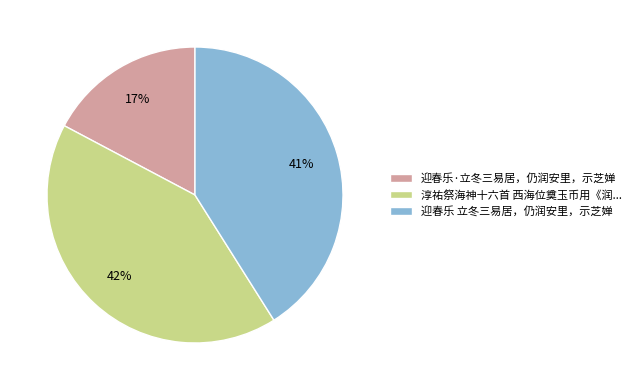

To the nearest percent, what is the difference between the 淳祐祭海神十六首 西海位奠玉币用《润... and 迎春乐 立冬三易居，仍润安里，示芝婵 slice percentages?

1%